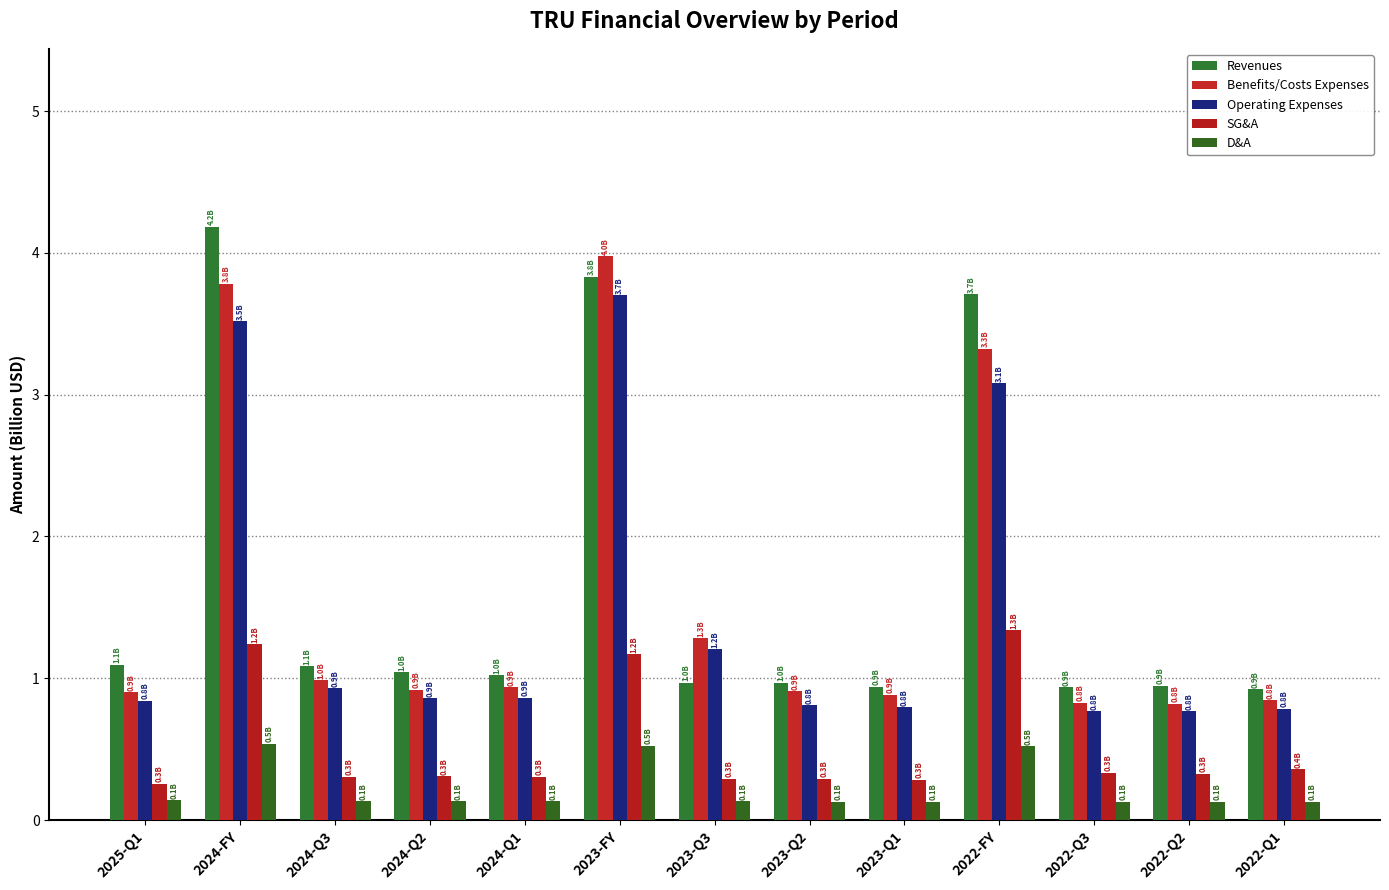

Reading left to right, extract all data points from this chart.

Revenues: 2025-Q1=1.1	2024-FY=4.2	2024-Q3=1.1	2024-Q2=1.0	2024-Q1=1.0	2023-FY=3.8	2023-Q3=1.0	2023-Q2=1.0	2023-Q1=0.9	2022-FY=3.7	2022-Q3=0.9	2022-Q2=0.9	2022-Q1=0.9
Benefits/Costs Expenses: 2025-Q1=0.9	2024-FY=3.8	2024-Q3=1.0	2024-Q2=0.9	2024-Q1=0.9	2023-FY=4.0	2023-Q3=1.3	2023-Q2=0.9	2023-Q1=0.9	2022-FY=3.3	2022-Q3=0.8	2022-Q2=0.8	2022-Q1=0.8
Operating Expenses: 2025-Q1=0.8	2024-FY=3.5	2024-Q3=0.9	2024-Q2=0.9	2024-Q1=0.9	2023-FY=3.7	2023-Q3=1.2	2023-Q2=0.8	2023-Q1=0.8	2022-FY=3.1	2022-Q3=0.8	2022-Q2=0.8	2022-Q1=0.8
SG&A: 2025-Q1=0.3	2024-FY=1.2	2024-Q3=0.3	2024-Q2=0.3	2024-Q1=0.3	2023-FY=1.2	2023-Q3=0.3	2023-Q2=0.3	2023-Q1=0.3	2022-FY=1.3	2022-Q3=0.3	2022-Q2=0.3	2022-Q1=0.4
D&A: 2025-Q1=0.1	2024-FY=0.5	2024-Q3=0.1	2024-Q2=0.1	2024-Q1=0.1	2023-FY=0.5	2023-Q3=0.1	2023-Q2=0.1	2023-Q1=0.1	2022-FY=0.5	2022-Q3=0.1	2022-Q2=0.1	2022-Q1=0.1